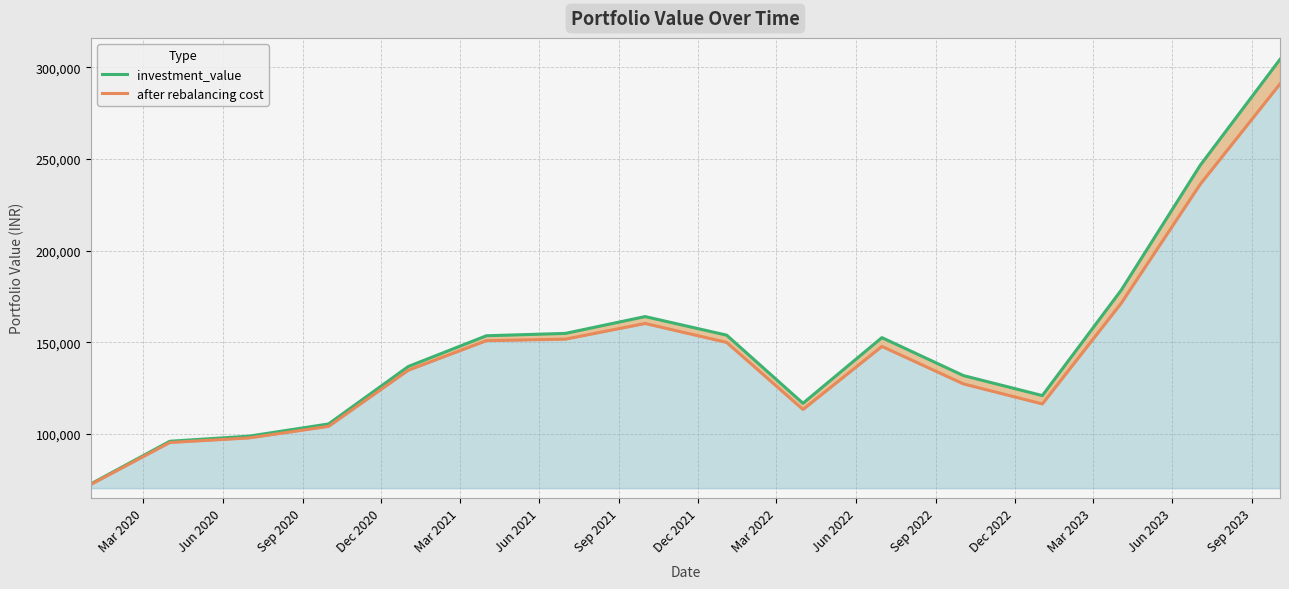

The value of investment_value at Sep 2020 is 55396.3. True or false?

False